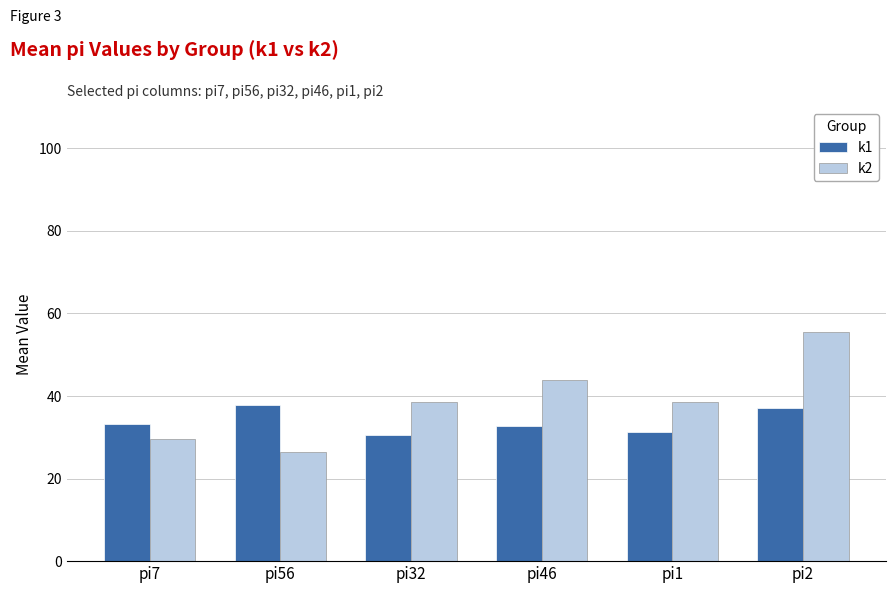

What are all the series names shown in the legend?

k1, k2